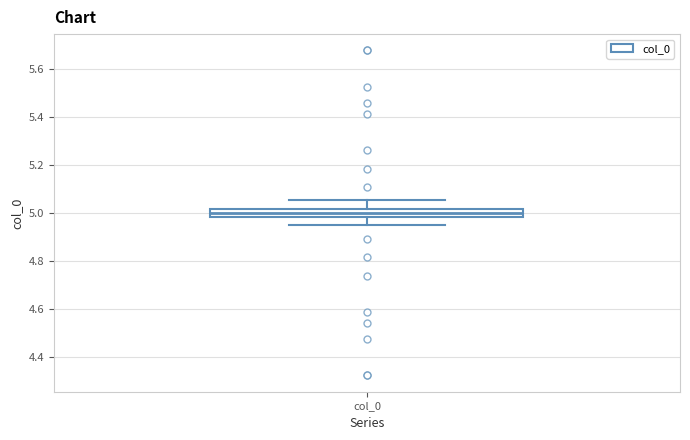

Transcribe this box plot: give where the median line is, the range the box spans, and where the two whiskers end, as read against the y-axis. The values are not printed on the chart, so give them approximately, as read against the axis.

median 5.00, box 4.98 to 5.02, whiskers 4.94 to 5.06